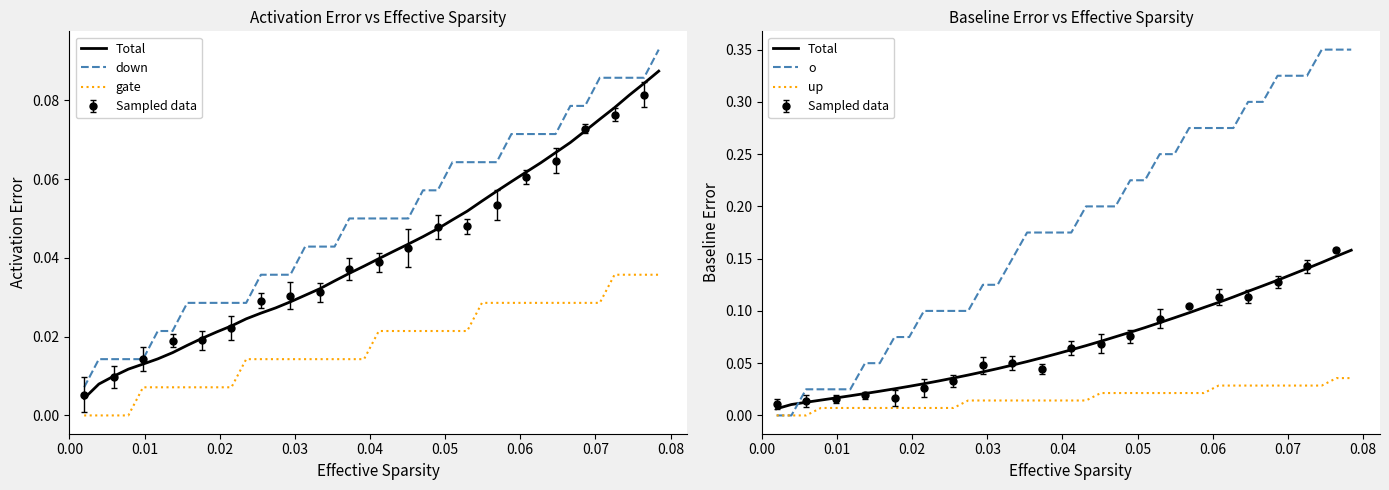

True or false: Total and up cross at least once.

False